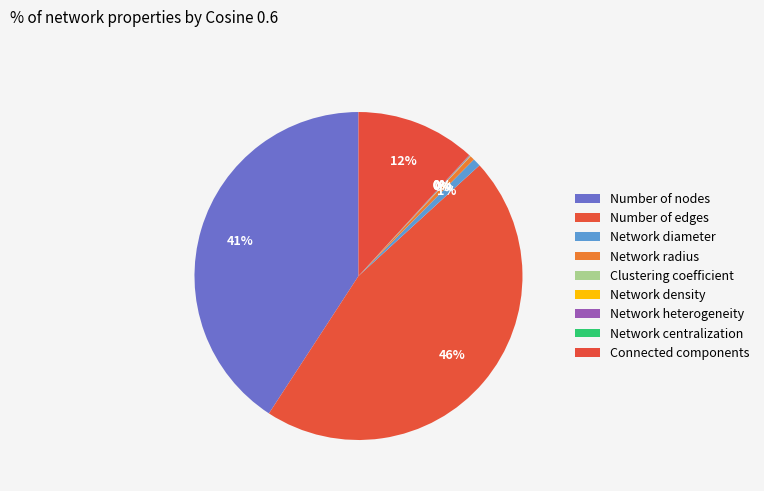

How much of the chart is everything except Connected components?

88.2%